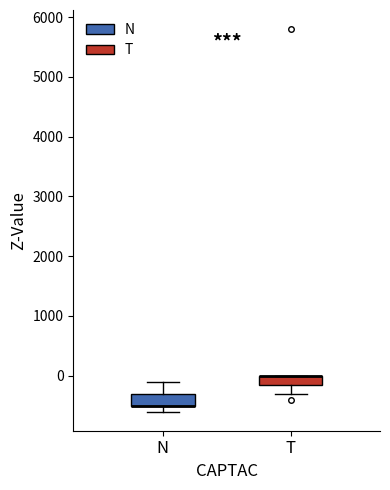

Reading left to right, read every box against the y-axis: the position of its median line, the range the box covers, and the ends of its whiskers. The values are not printed on the chart, so give them approximately, as read against the axis.

N: median -500 (drawn on the box's lower edge), box -500 to -300, whiskers -600 to -100
T: median 0 (drawn on the box's upper edge), box -100 to 0, whiskers -300 to 0